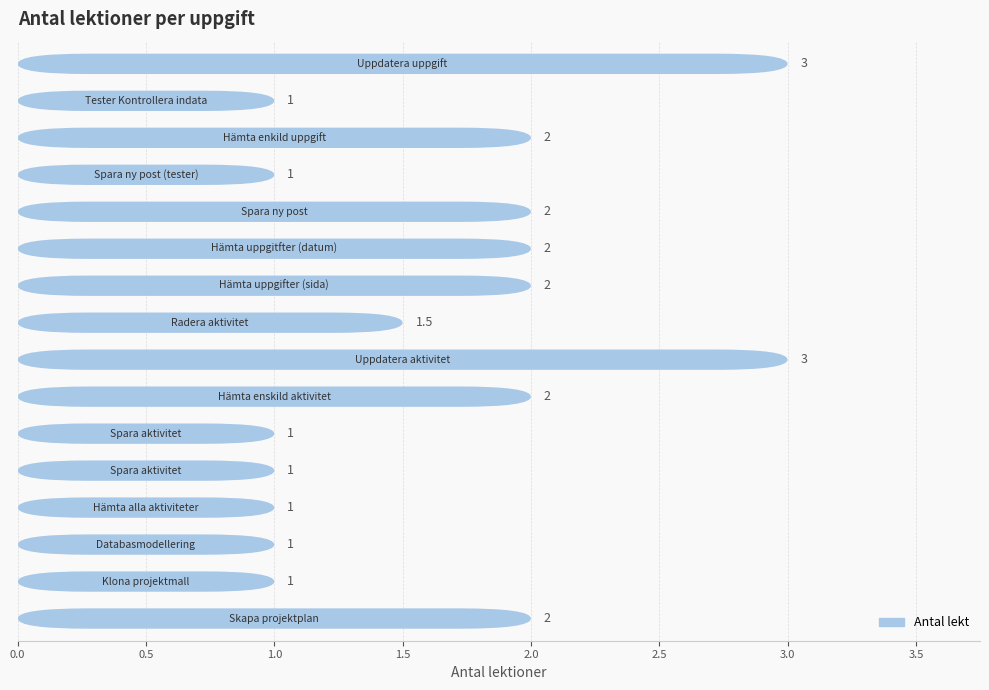

What is the value of the 7th bar from the left?

2.0